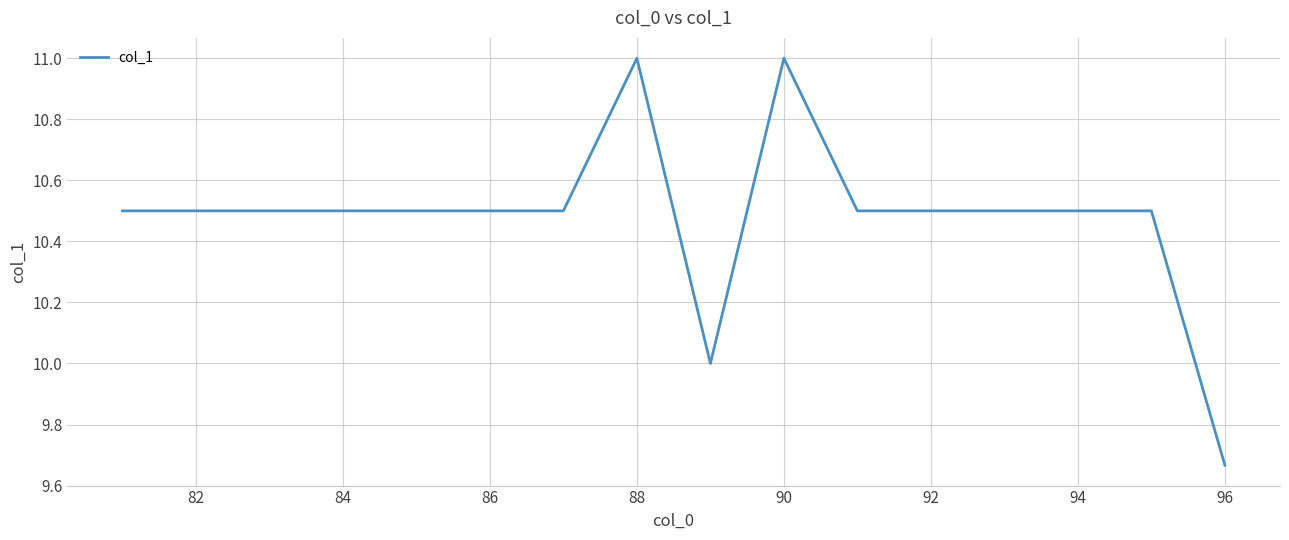

What is the greatest value displayed?

11.0